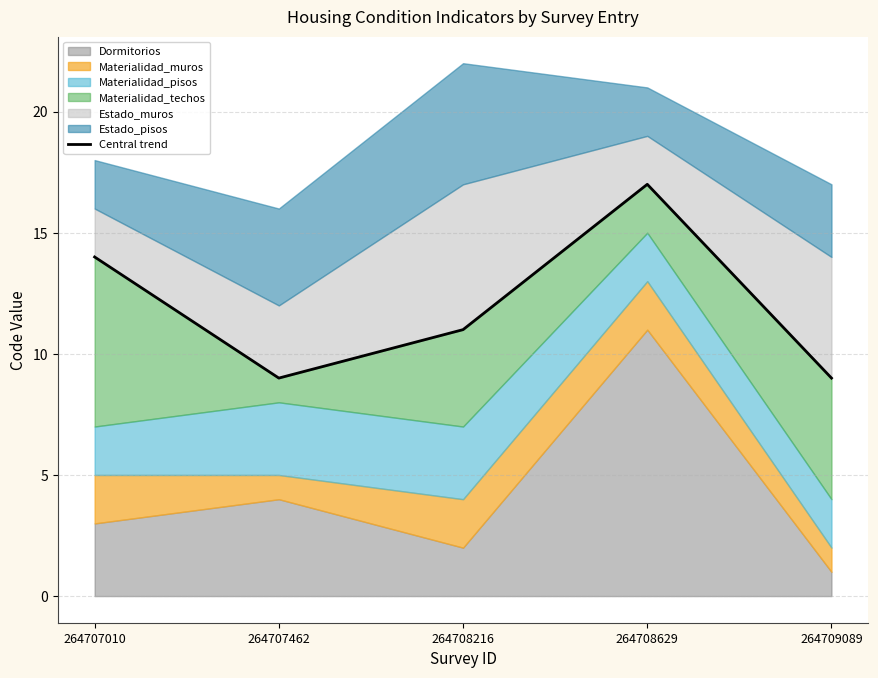

Rank the categories by value from lowest to highest.

264707462, 264709089, 264708216, 264707010, 264708629